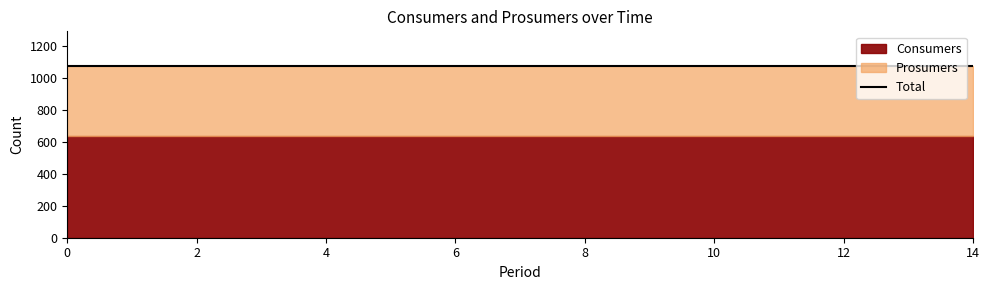

Rank the series by their average value, from lowest to highest.

Prosumers, Consumers